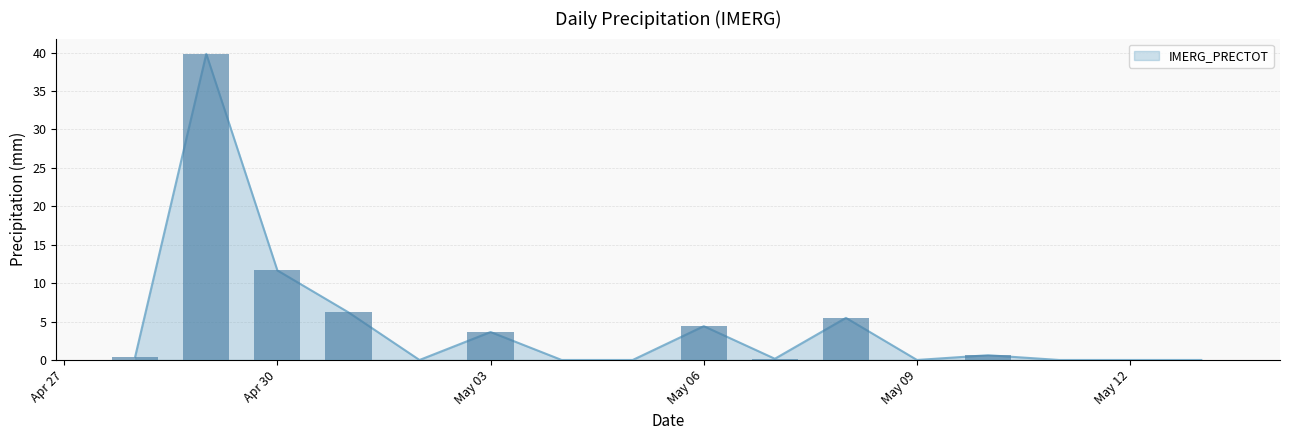

How many positive values are there?

9